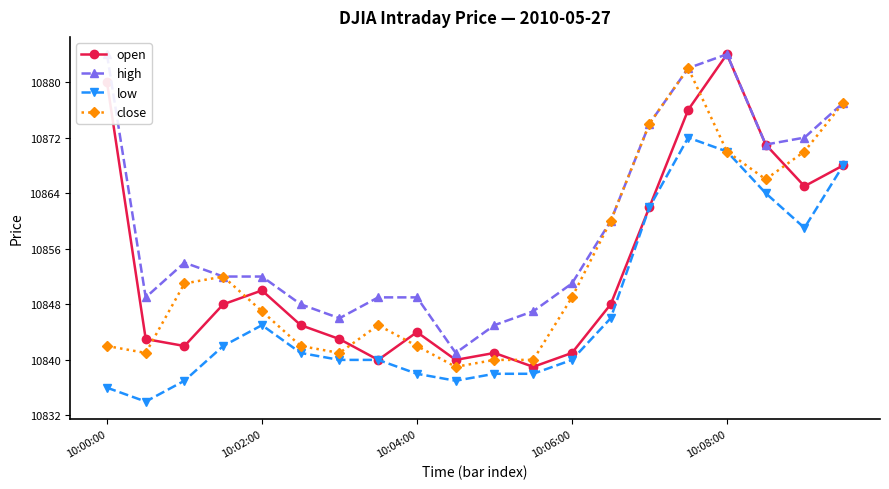

The low series shows 10841 at 5. True or false?

True